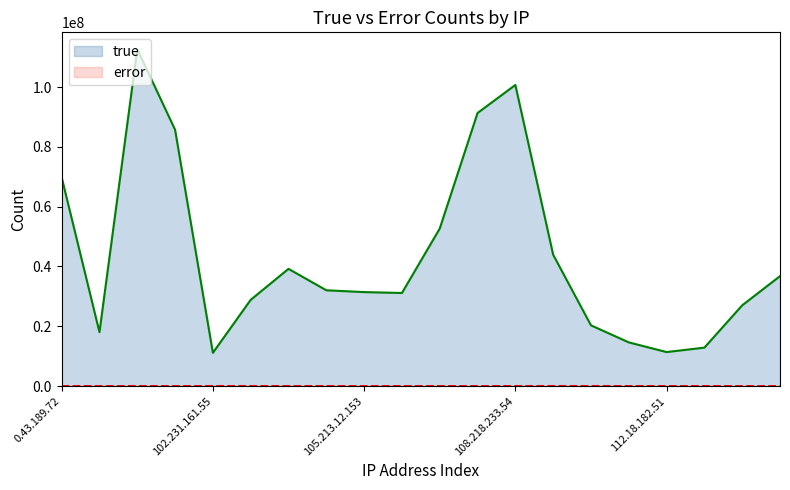

True or false: error and true cross at least once.

False